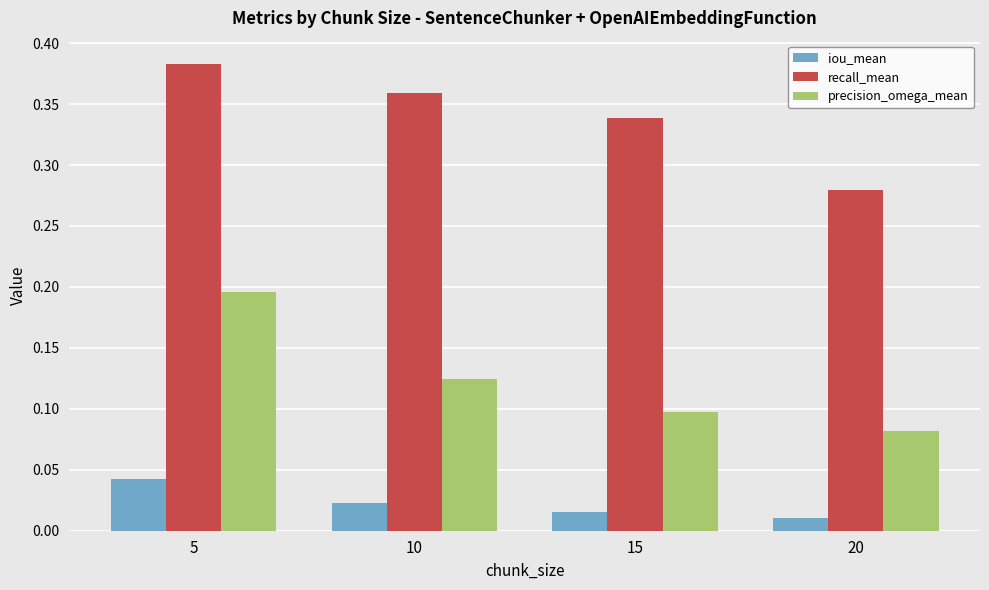

At which category does the chart reach its peak across all series?

5